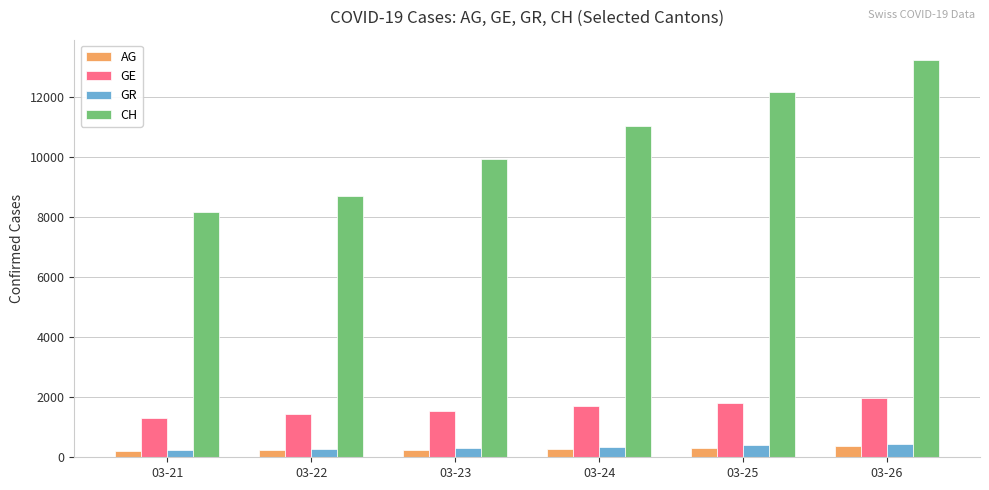

How many groups of bars are there?

6